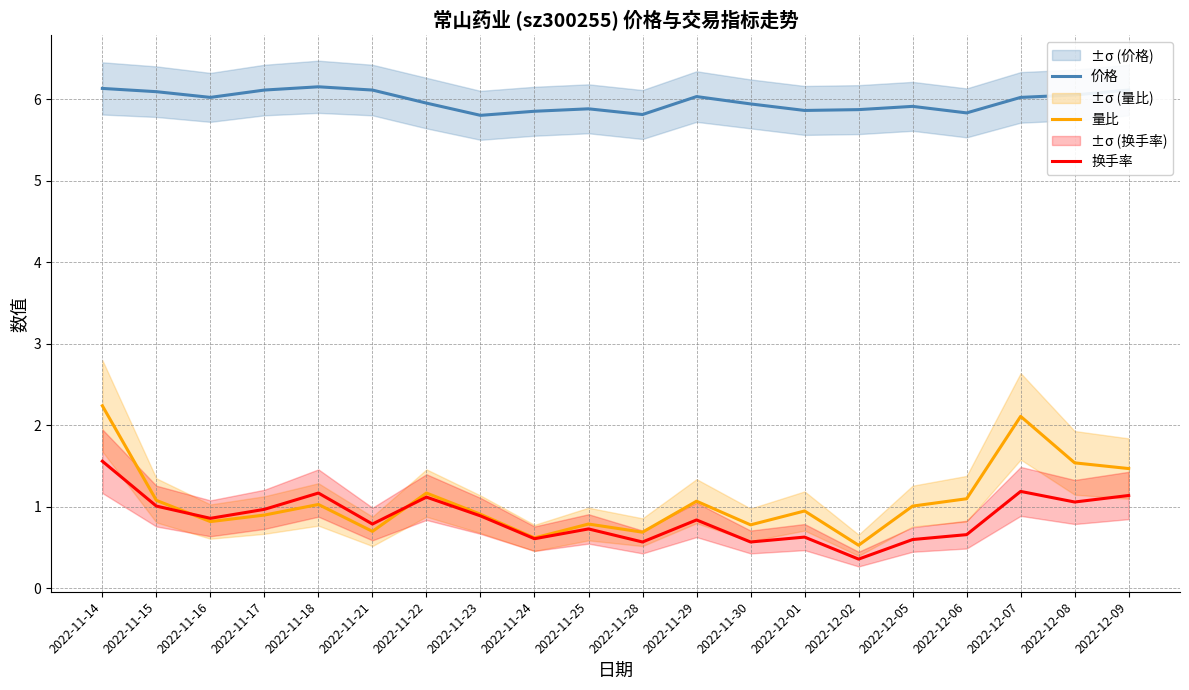

What is the difference between the 量比 values at 2022-11-16 and 2022-11-23?

0.1